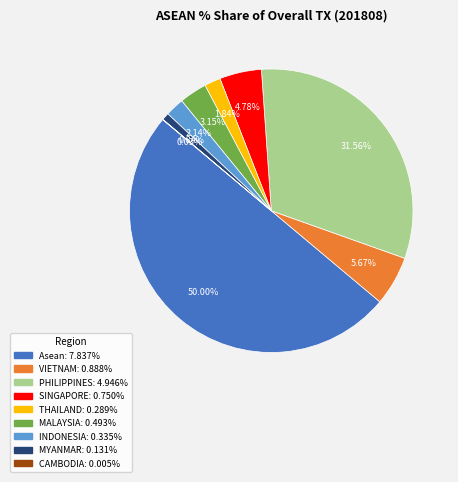

The MALAYSIA slice represents 3% of the pie. True or false?

True